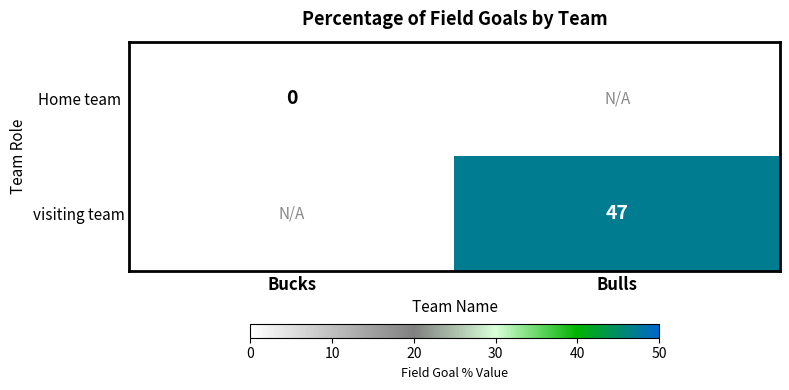

The value of visiting team at Bulls is 24. True or false?

False